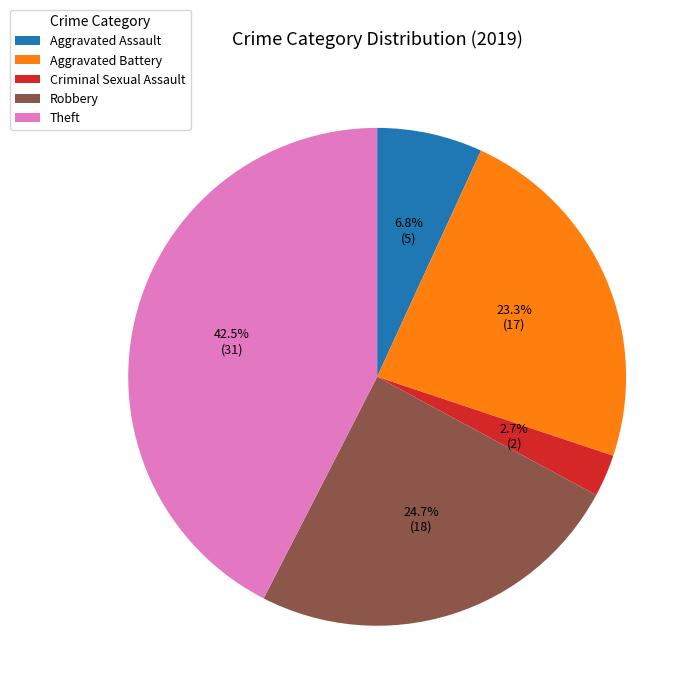

How many slices are in this pie chart?

5